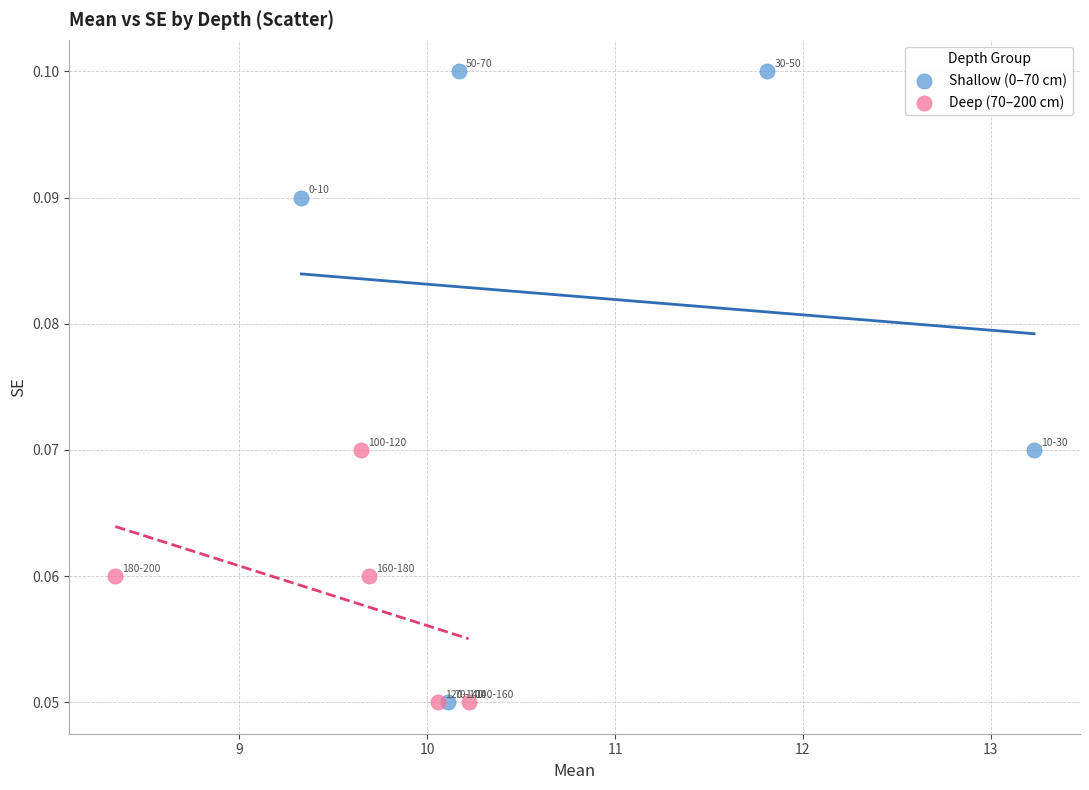

What are all the series names shown in the legend?

Shallow (0–70 cm), Deep (70–200 cm)